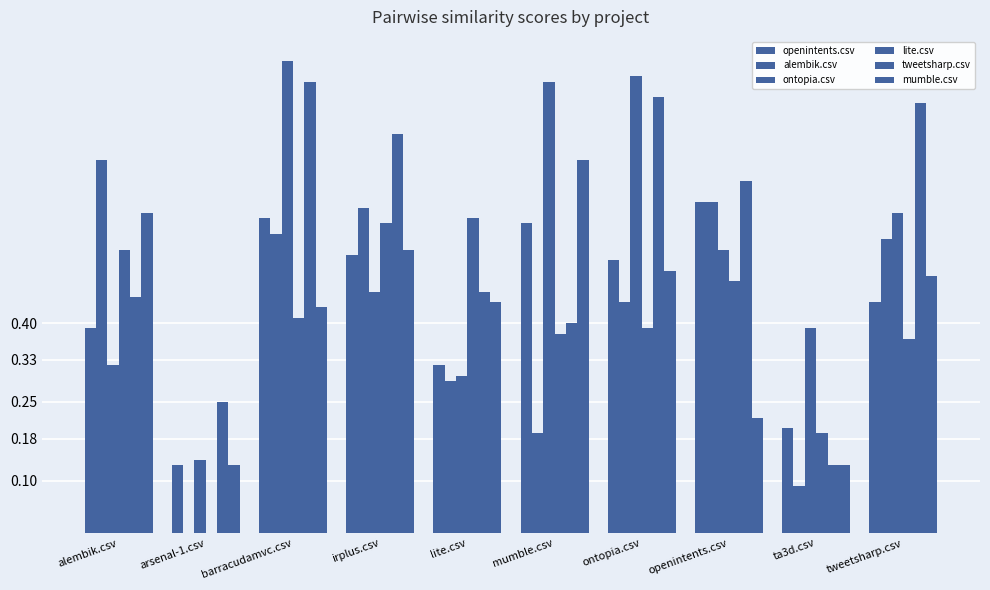

Count the alembik.csv values in the range 0 to 1.

10